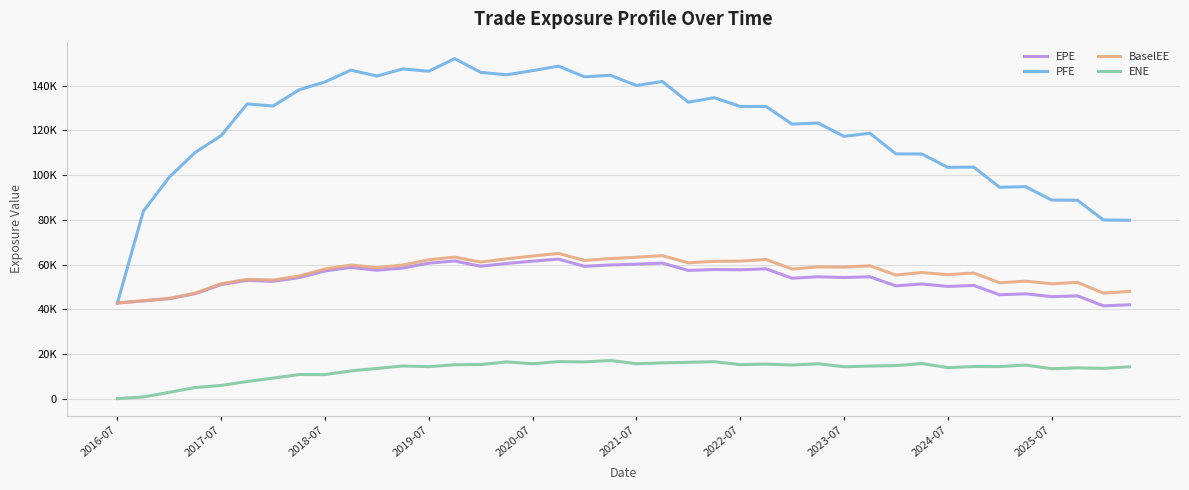

Is this an area chart (filled region under the line)?

No